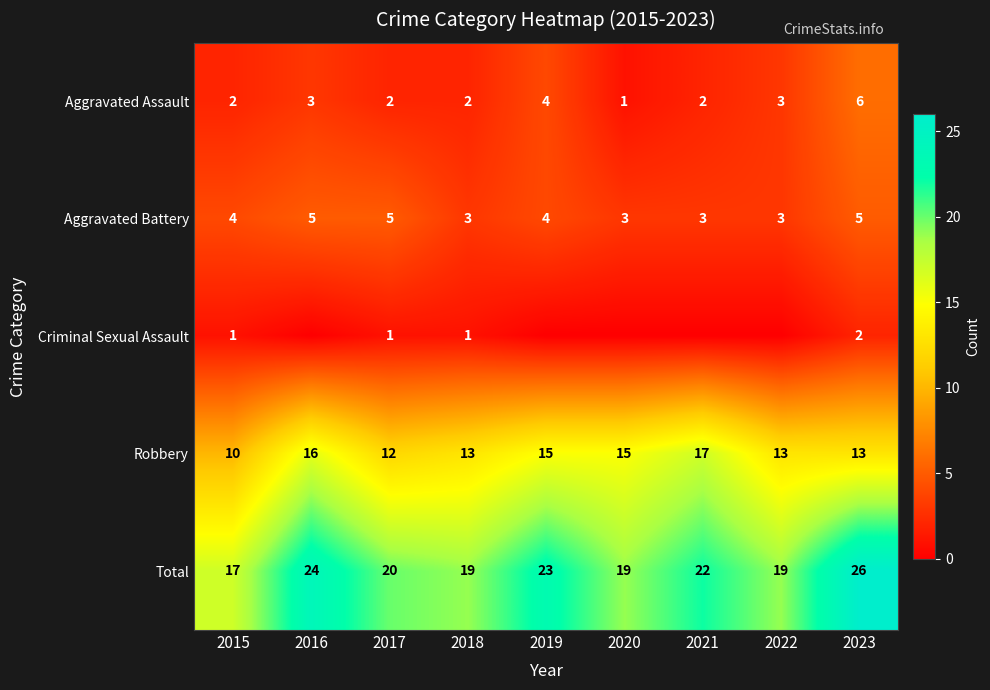

Is the value of Aggravated Battery at 2015 greater than the value of Total at 2020?

No